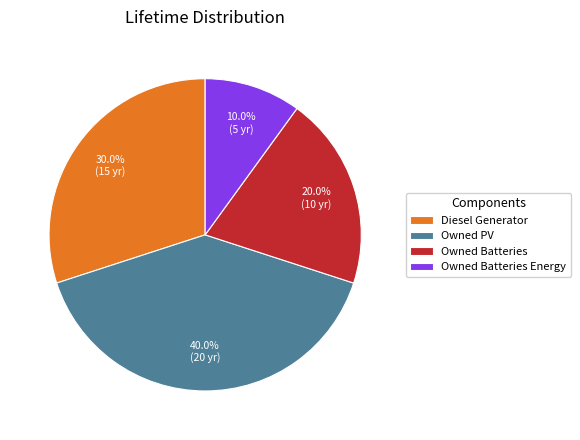

Which category has the biggest portion of the pie?

Owned PV